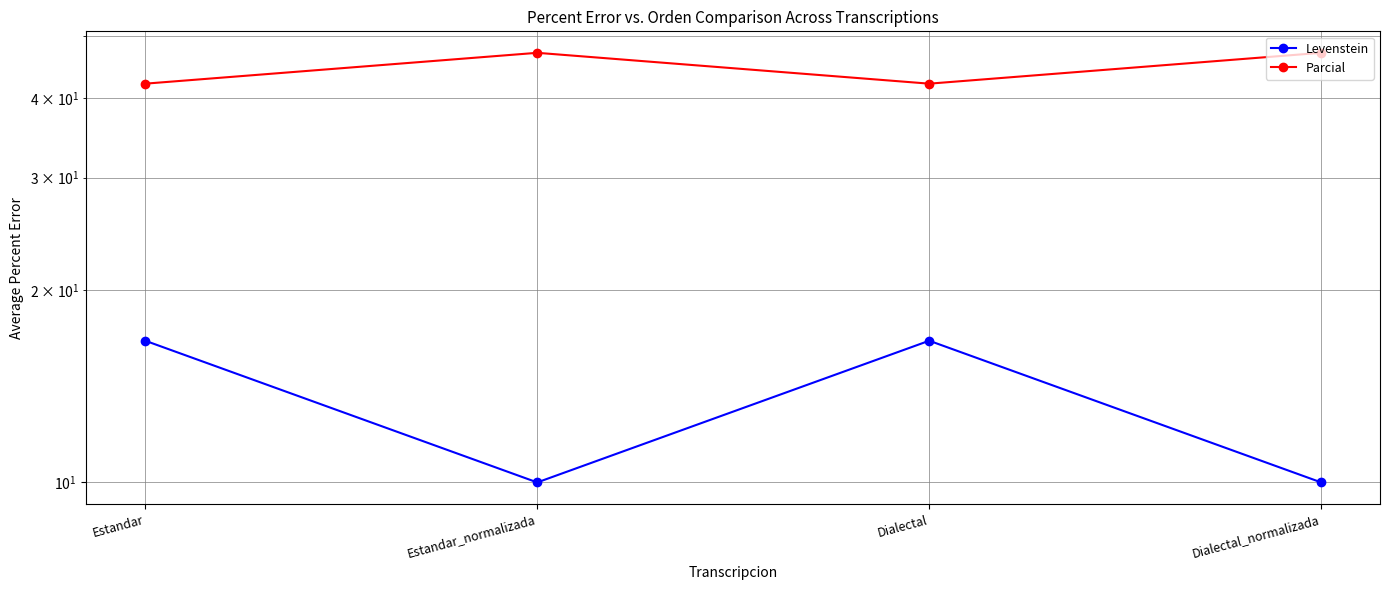

True or false: Parcial and Levenstein cross at least once.

False